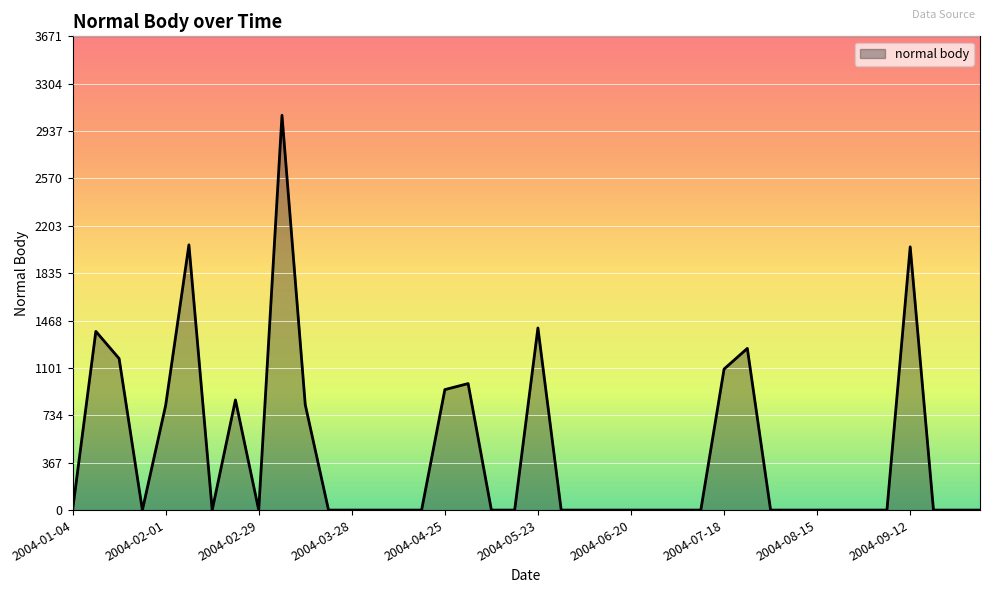

What is the maximum value shown in the chart?

3059.0